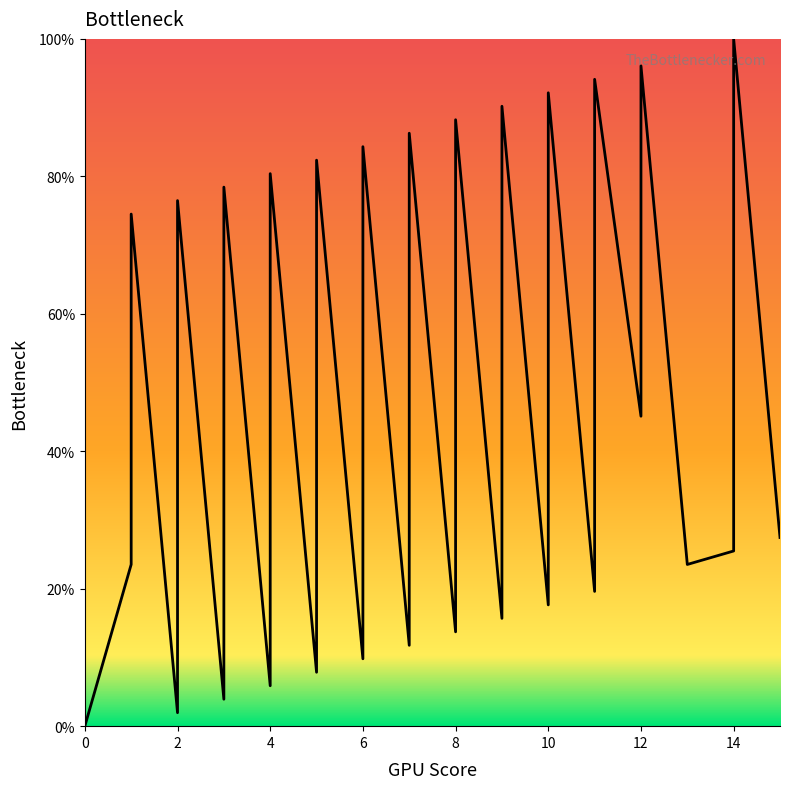

What is the greatest value displayed?

100.0